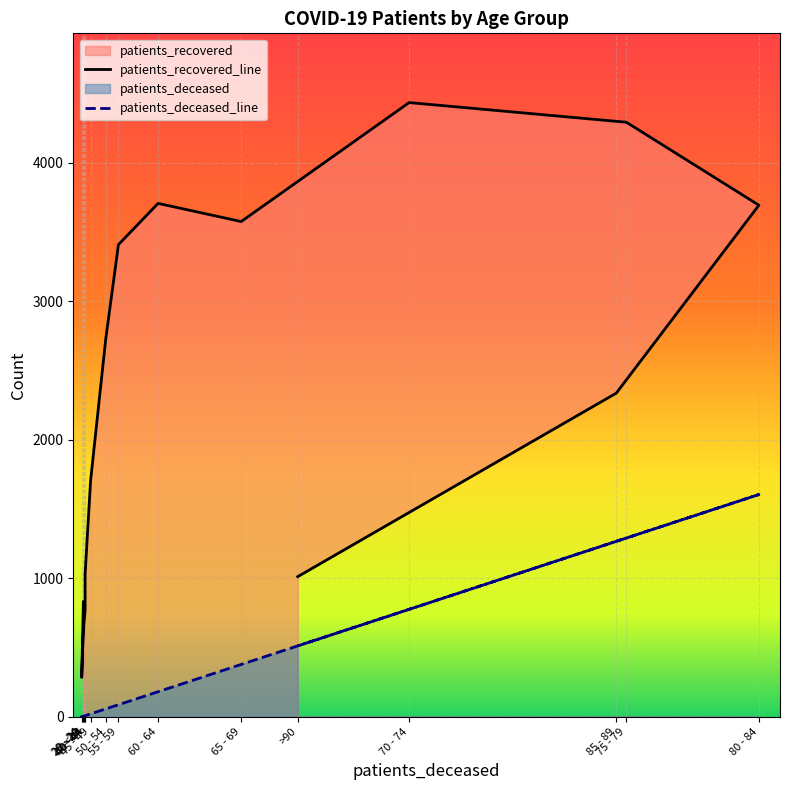

What is the greatest value displayed?

4435